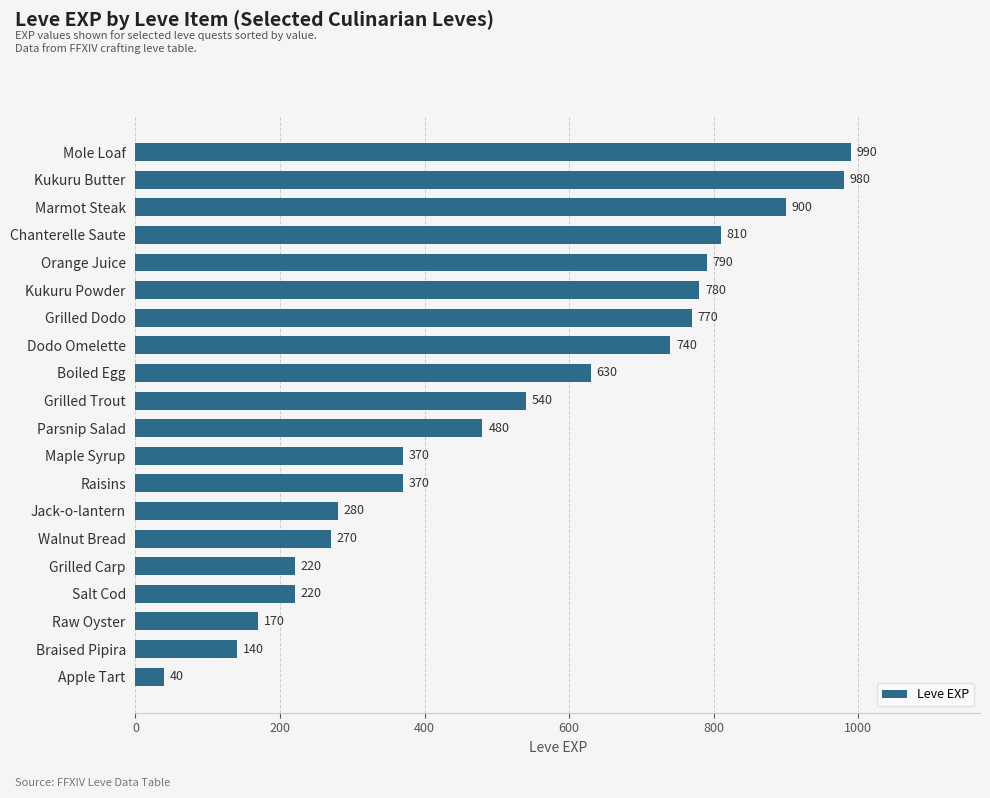

Which has a higher value, Apple Tart or Salt Cod?

Salt Cod